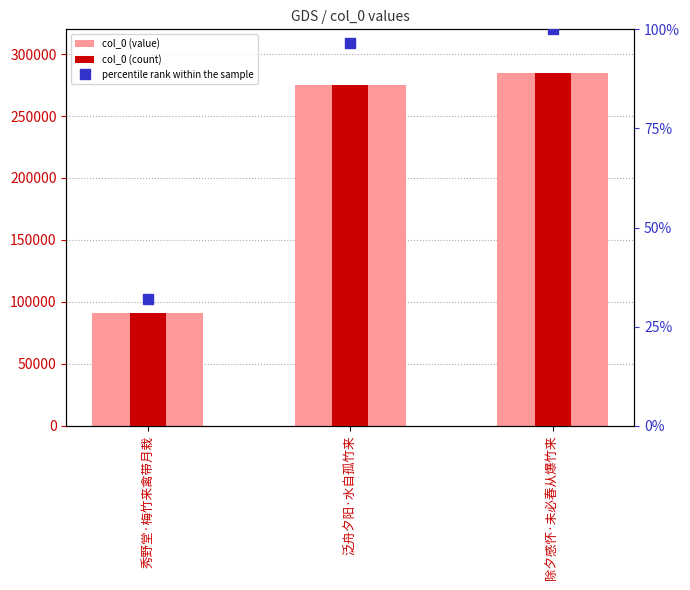

Reading left to right, transcribe all the data shown in this chart.

col_0 (value): 90723.0	274732.0	284402.0
col_0 (count): 90723.0	274732.0	284402.0
percentile rank within the sample: 31.9	96.6	100.0